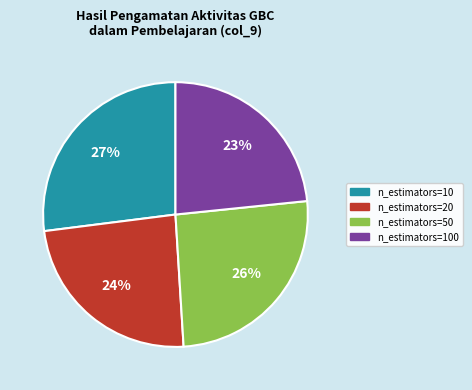

To the nearest percent, what is the average slice percentage?

25%